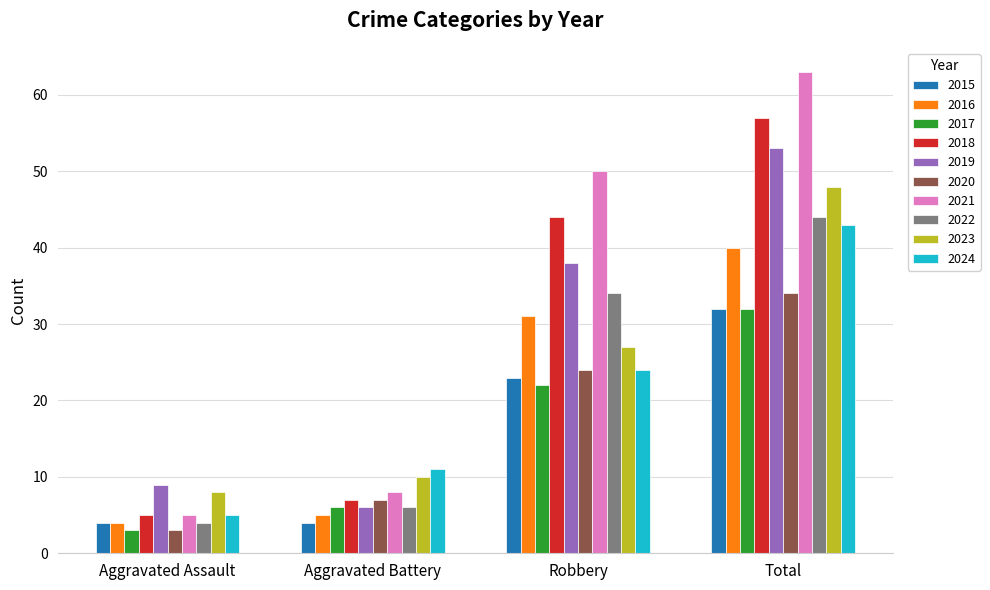

How many groups of bars are there?

4